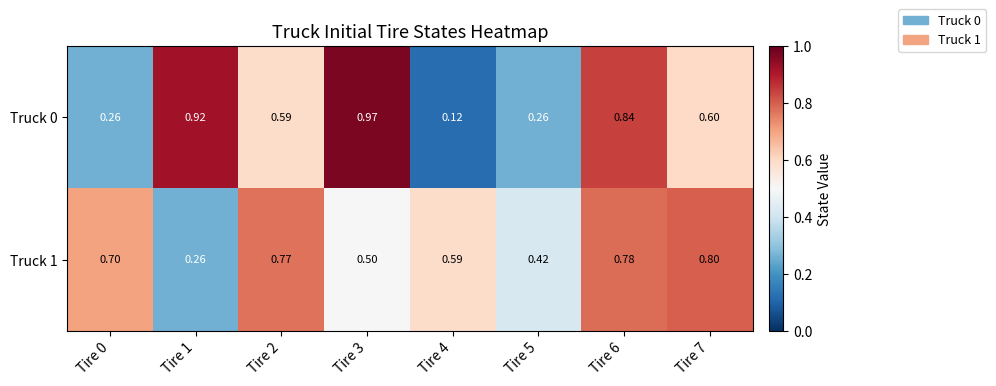

What is the total value across all series at Tire 2?

1.4